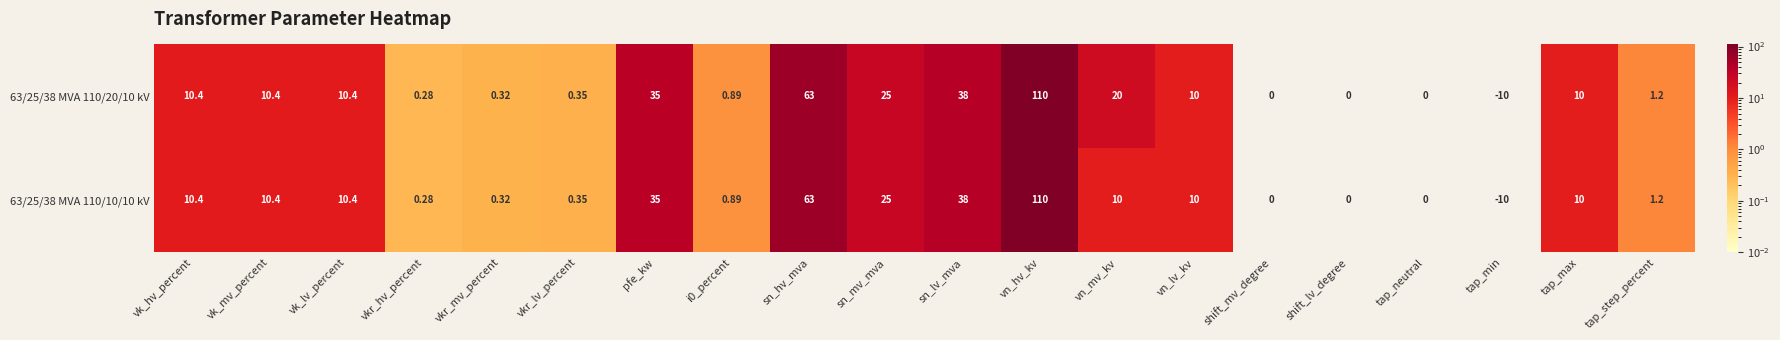

Where is 63/25/38 MVA 110/20/10 kV nearest to the value 50?

sn_lv_mva